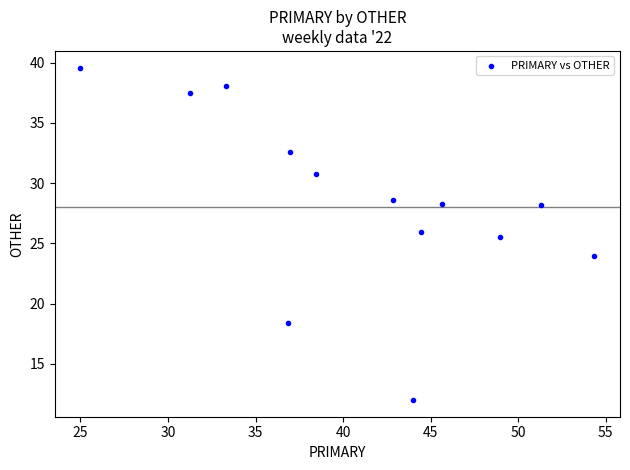

What is the range of Y values (max minus min)?

27.6